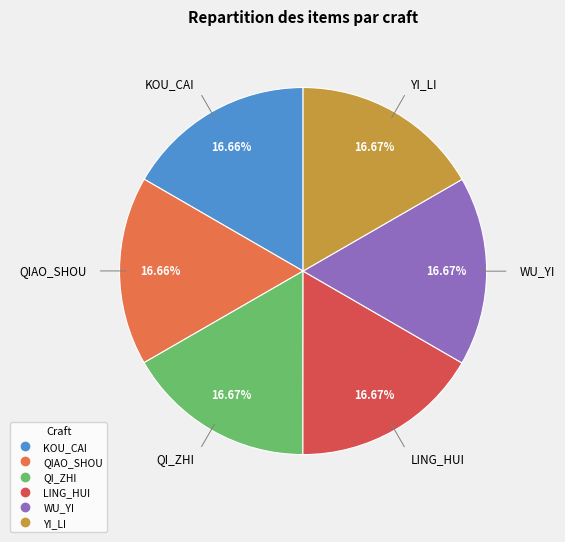

To the nearest percent, what portion does YI_LI represent?

17%